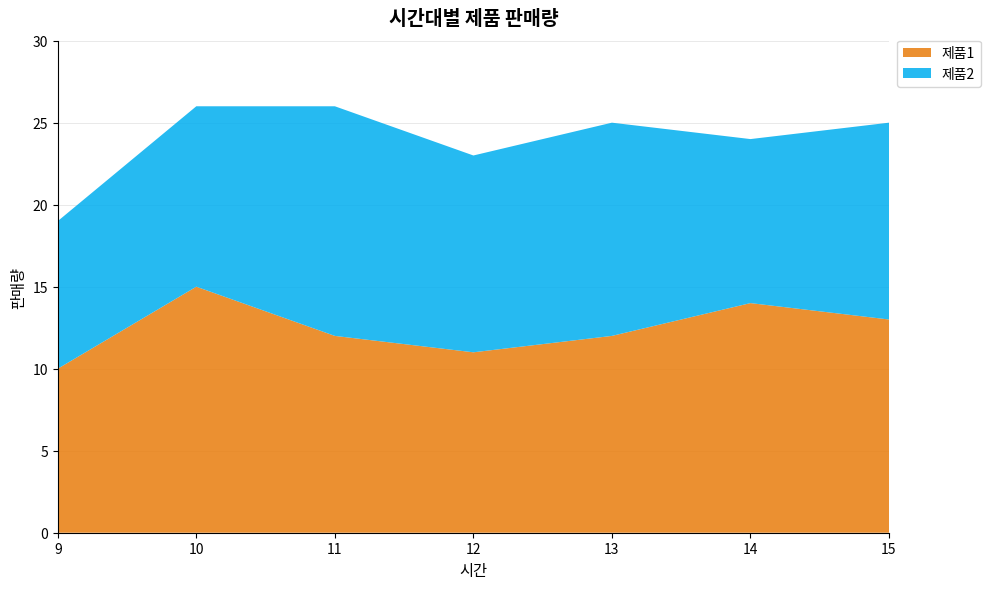

Reading left to right, what are all the values shown in this chart?

제품1: 10	15	12	11	12	14	13
제품2: 9	11	14	12	13	10	12